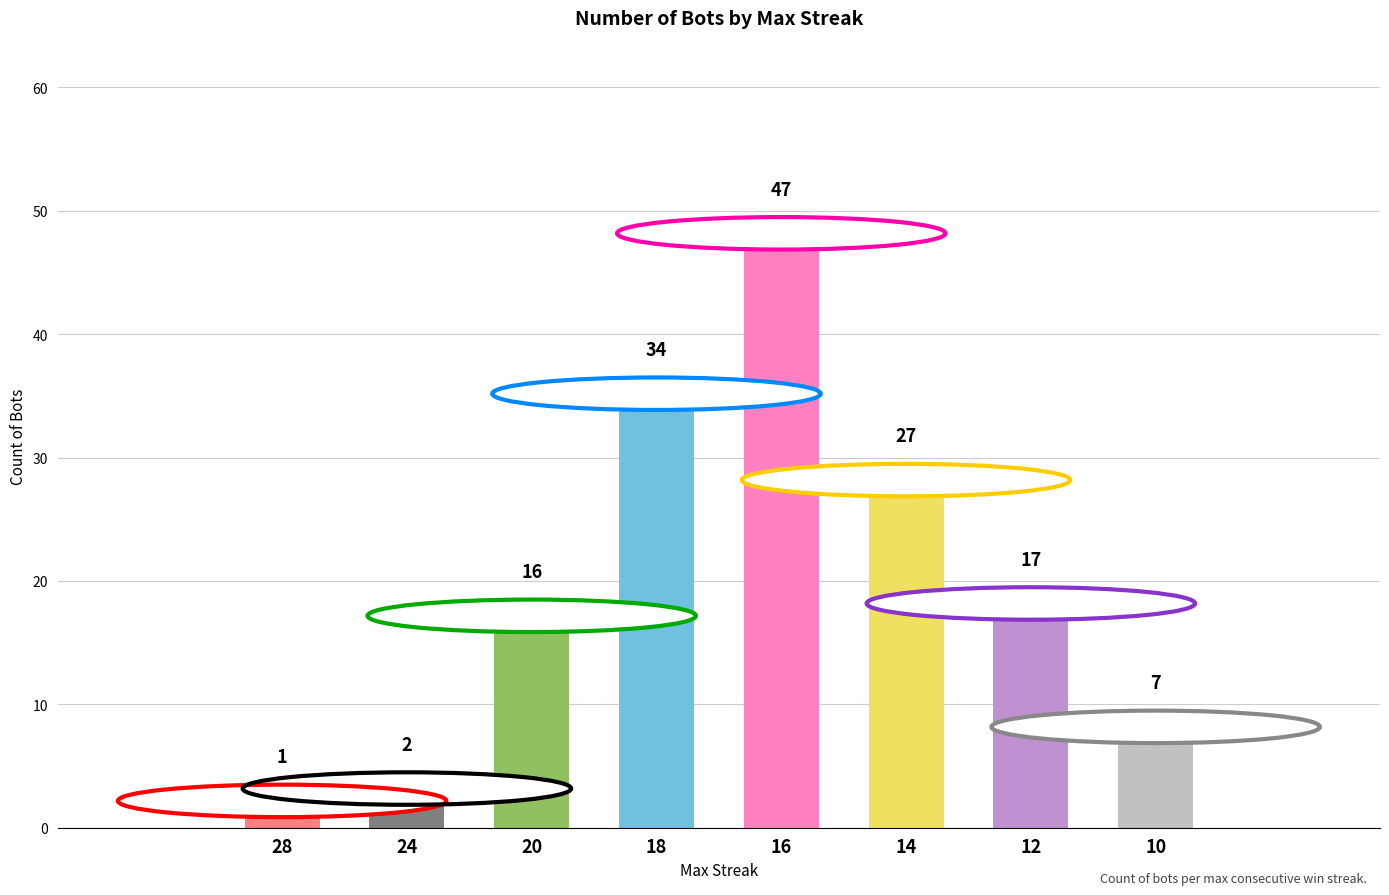

What is the smallest value displayed?

1